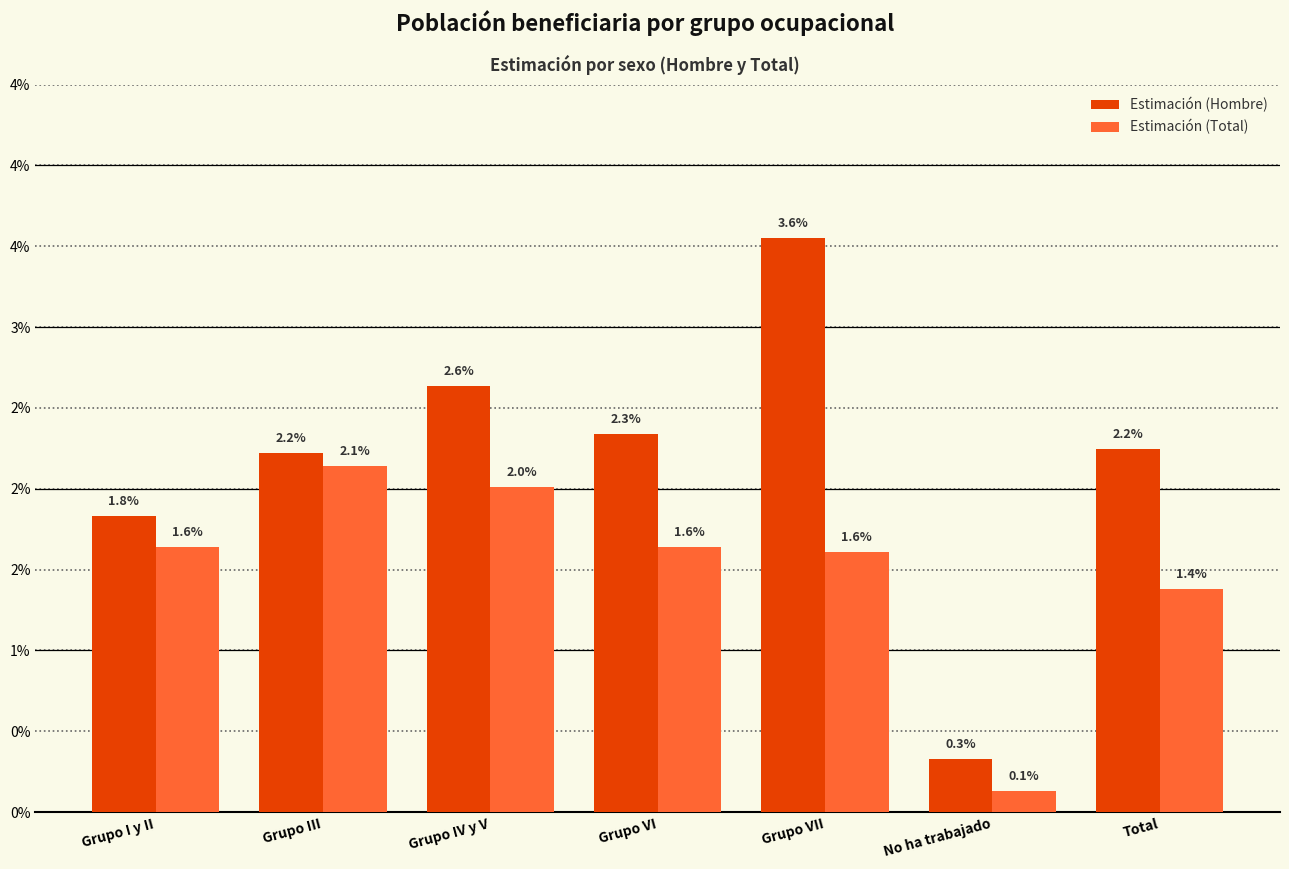

Which series has the largest total across all categories?

Estimación (Hombre)